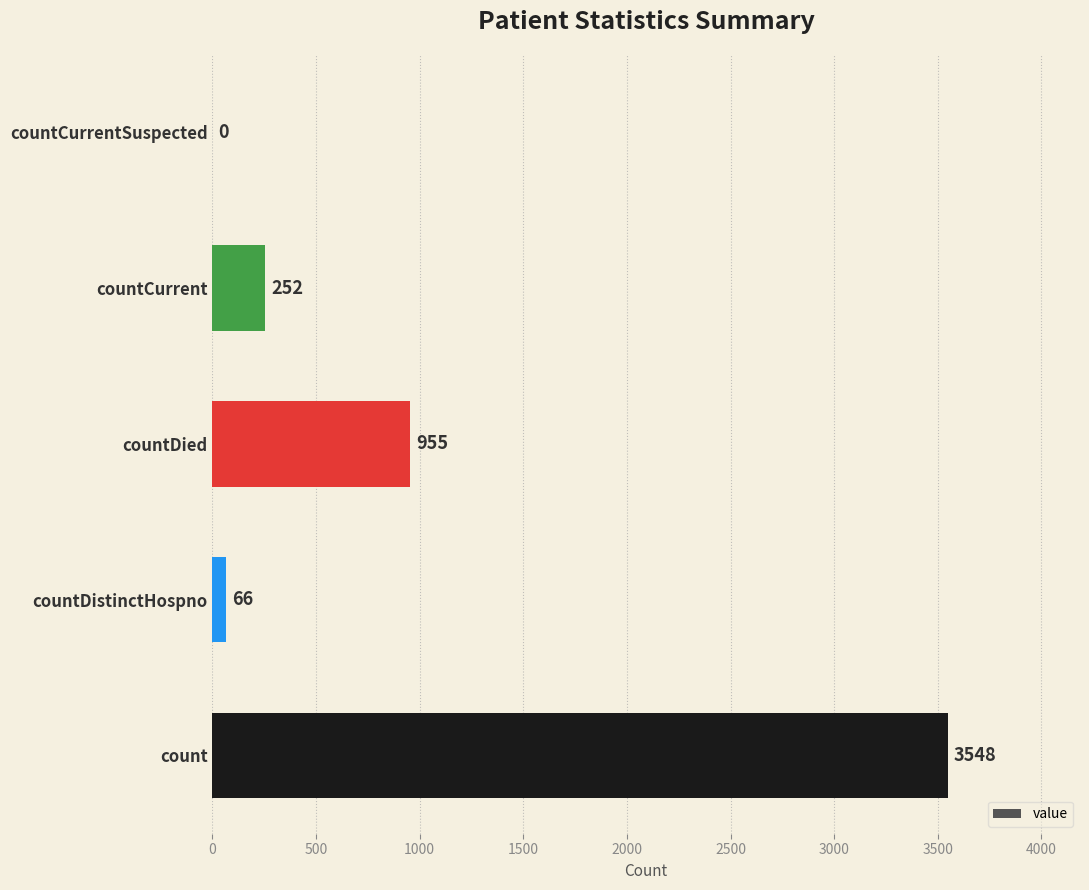

How many positive values are there?

4